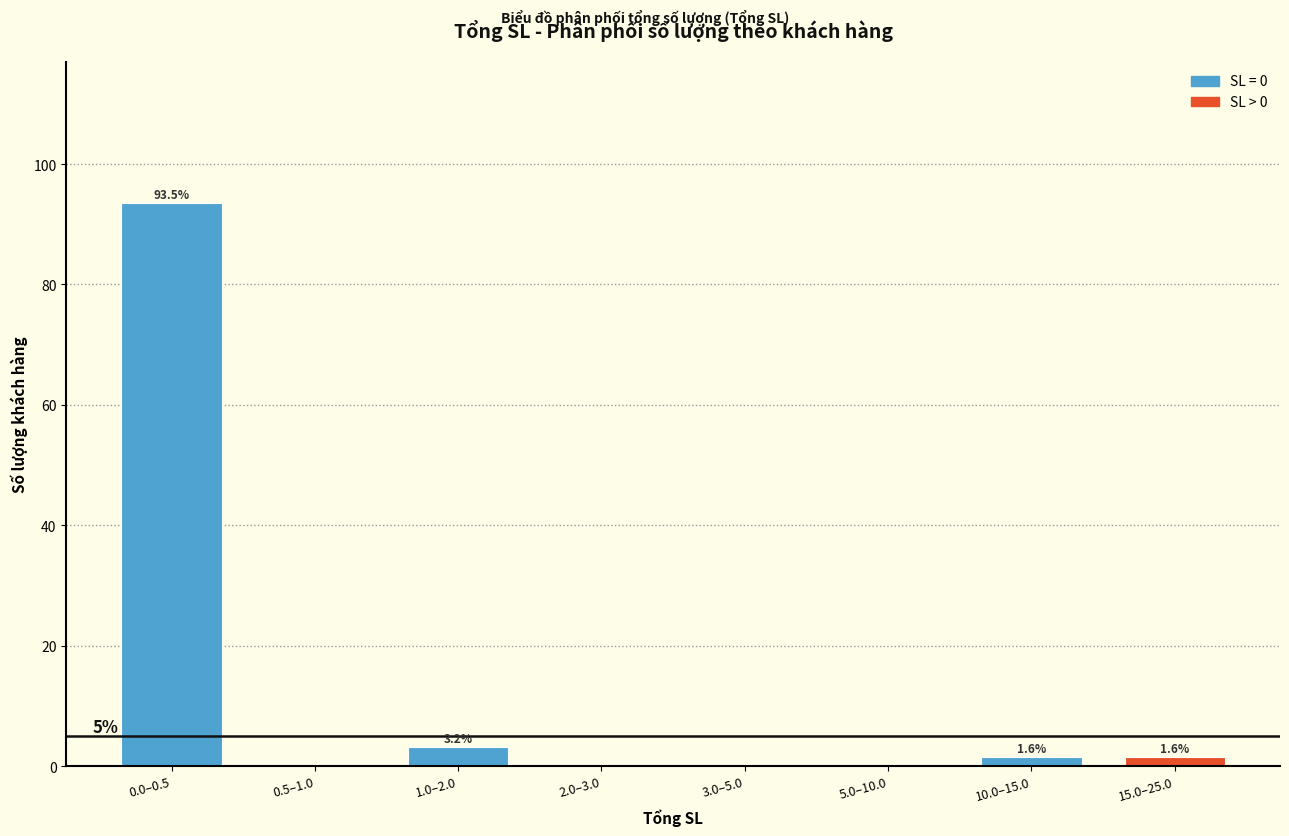

Reading right to left, transcribe all the data shown in this chart.

15.0–25.0=1.6	10.0–15.0=1.6	5.0–10.0=0.0	3.0–5.0=0.0	2.0–3.0=0.0	1.0–2.0=3.2	0.5–1.0=0.0	0.0–0.5=93.5